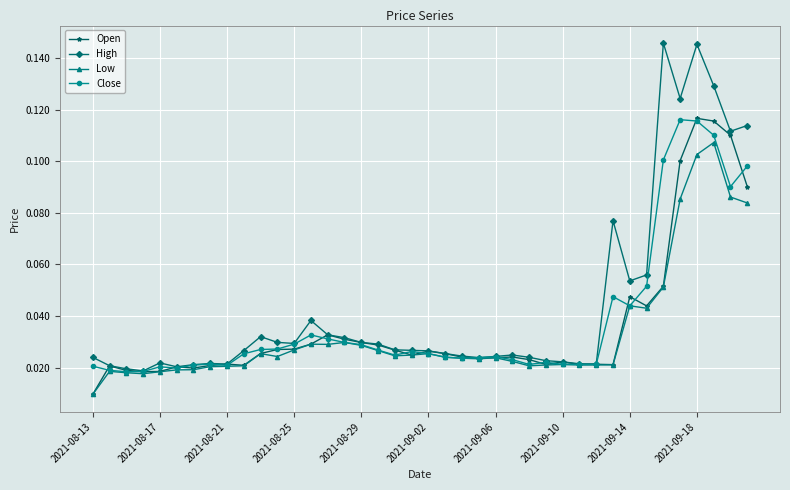

Which series has the widest spread of values?

High